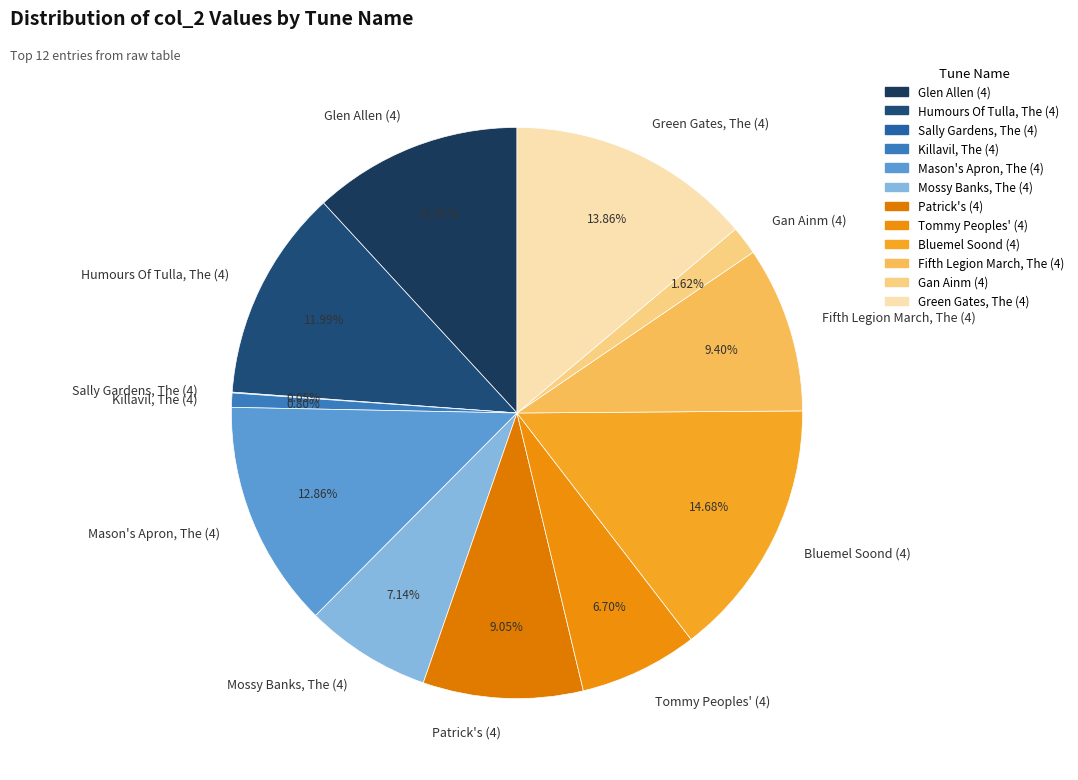

To the nearest percent, what portion does Mason's Apron, The (4) represent?

13%